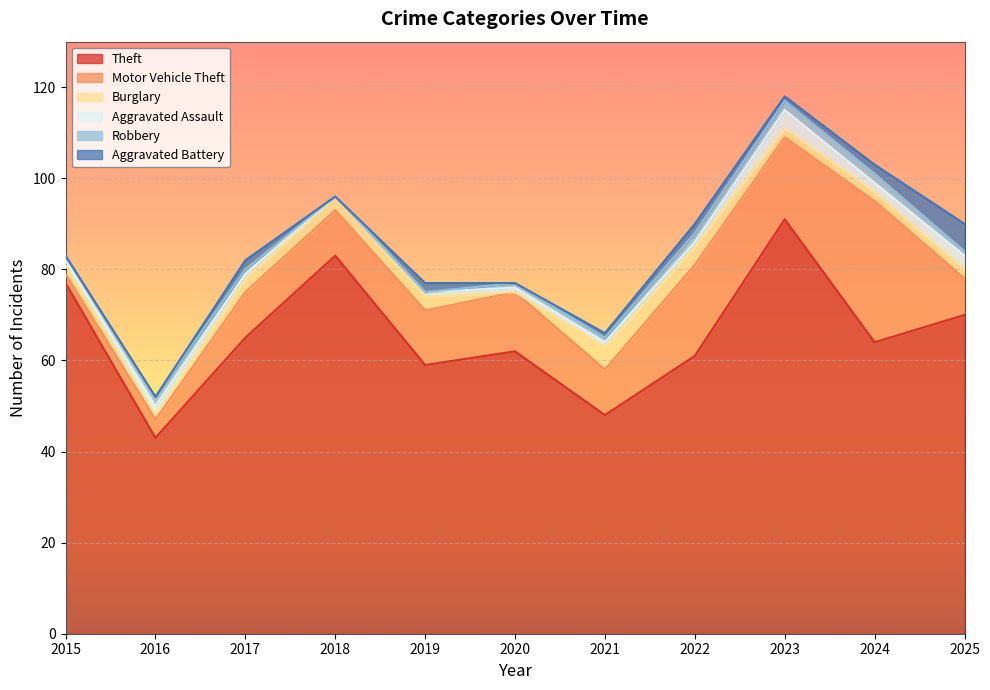

Which category has the highest value across all series?

2023